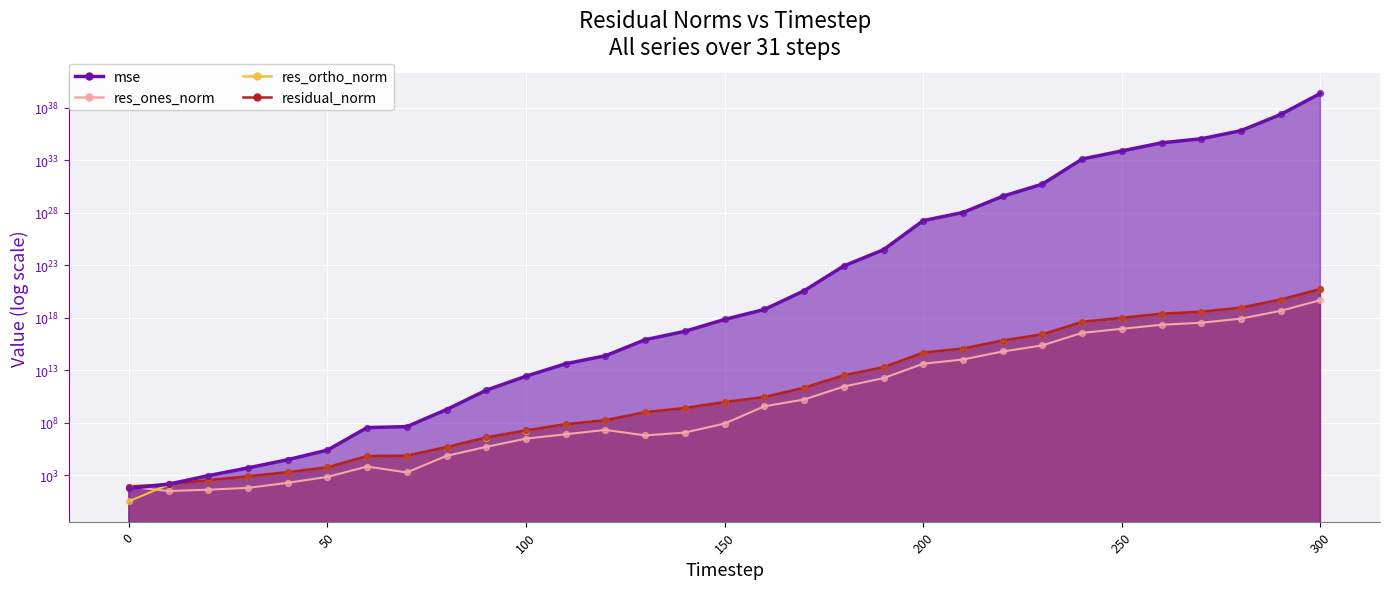

Which series has the largest Y range (max minus min)?

mse